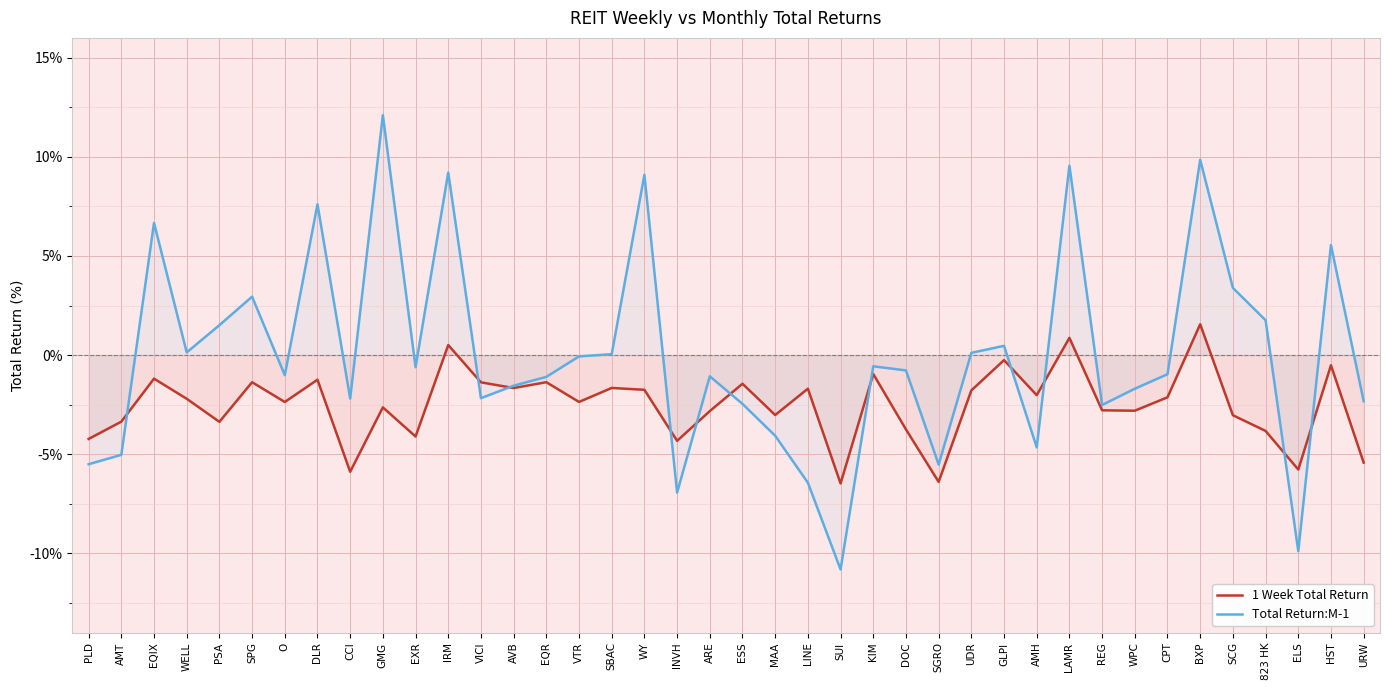

What is the greatest value displayed?

12.1